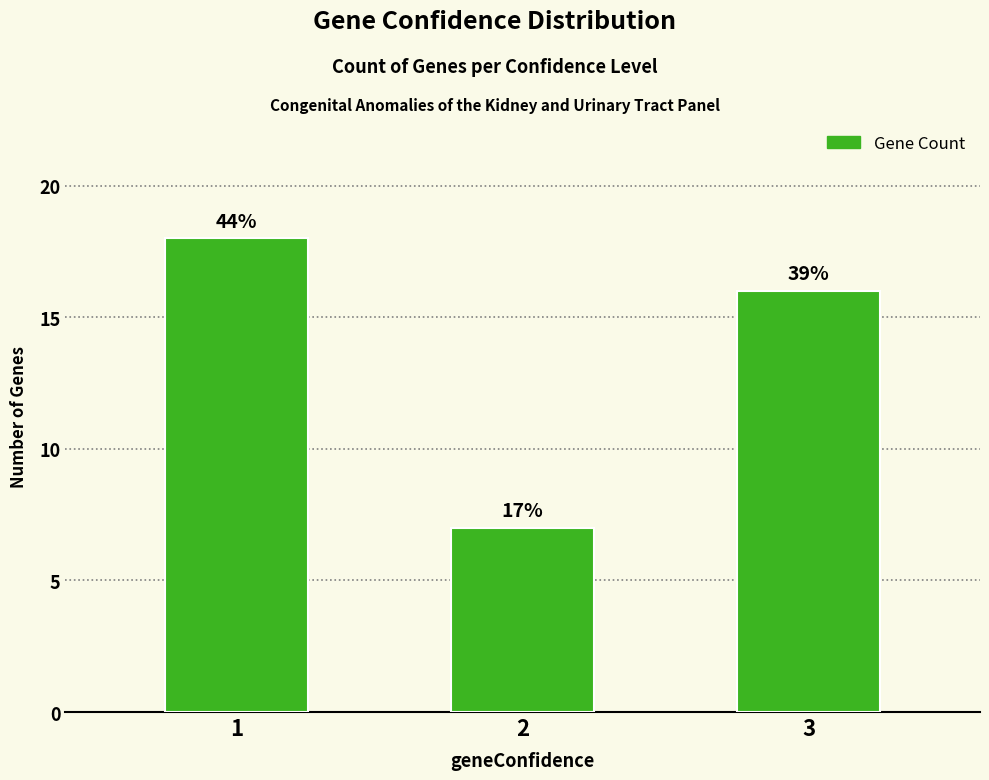

How many bars are there in total?

3